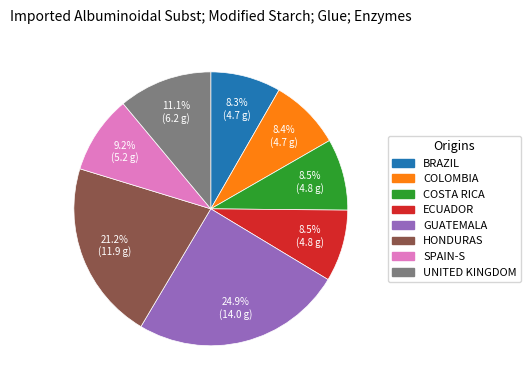

Does any single category account for the majority?

No